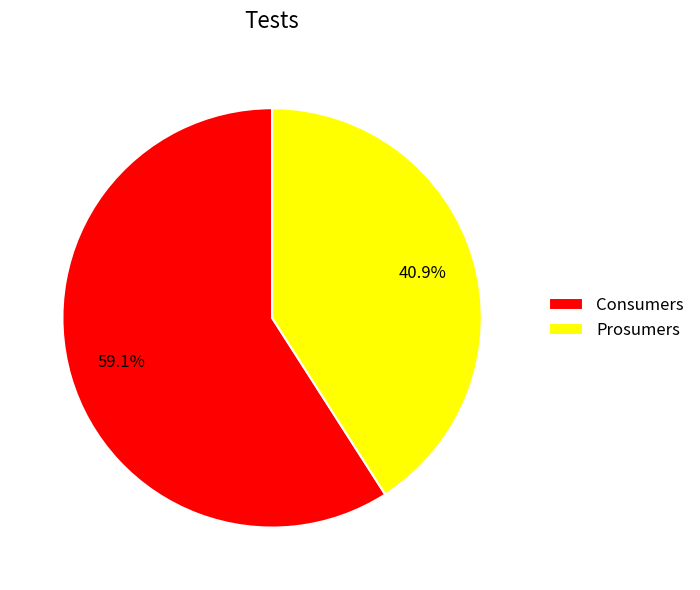

What is the total percentage of Prosumers and Consumers?

100.0%